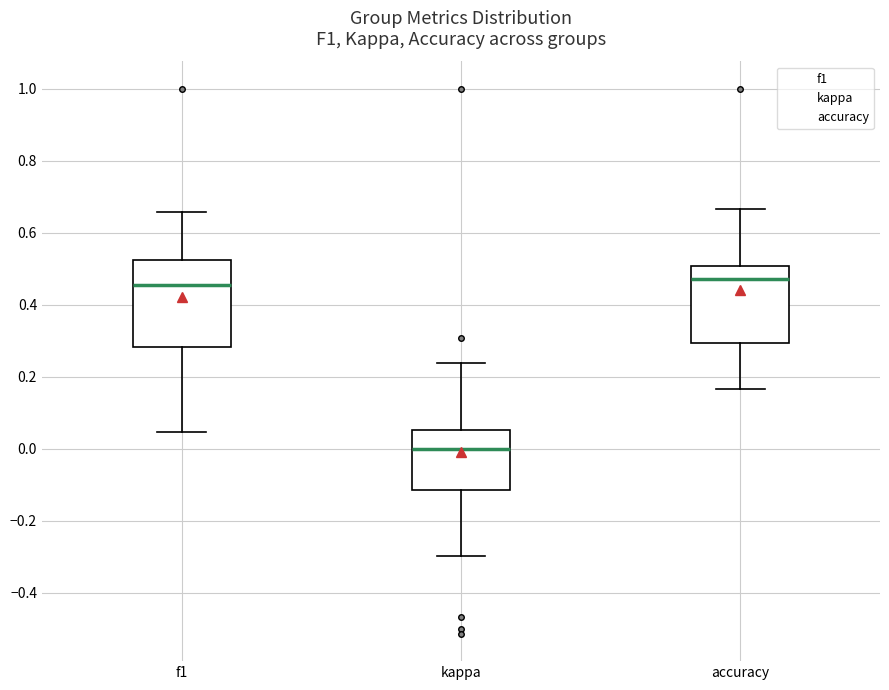

Comparing the boxes themselves (not the whiskers), which one is the tallest?

f1